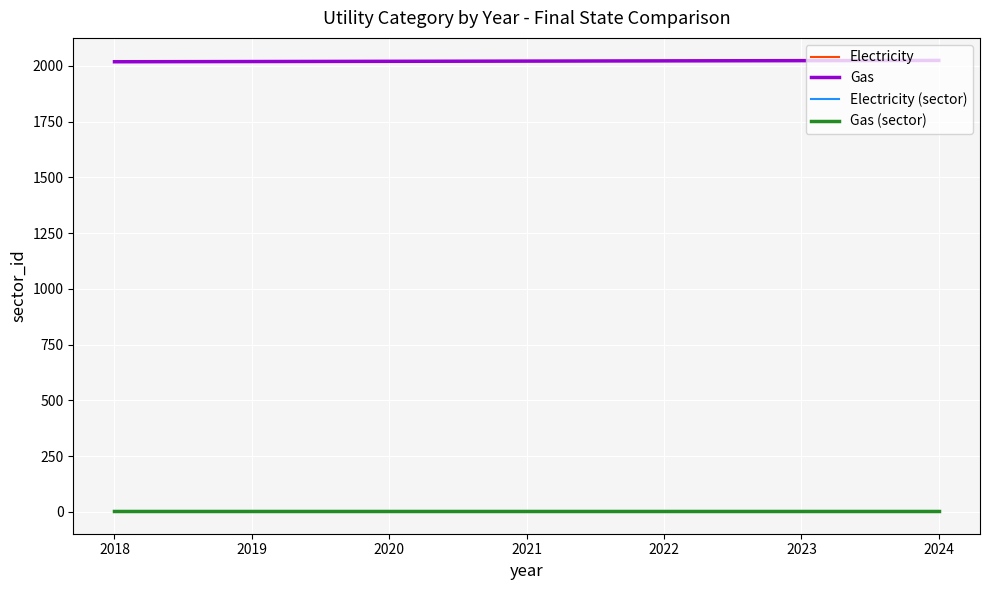

How many lines are shown in the chart?

4